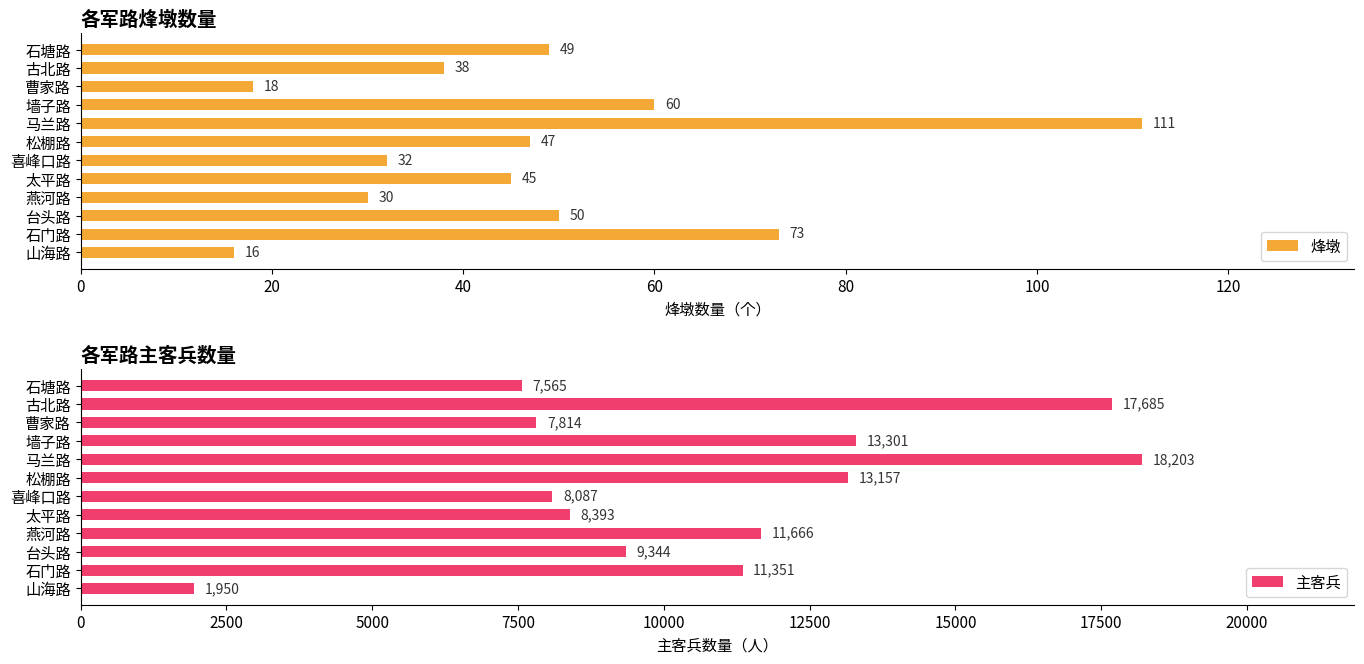

Which series has the largest range (max minus min)?

主客兵